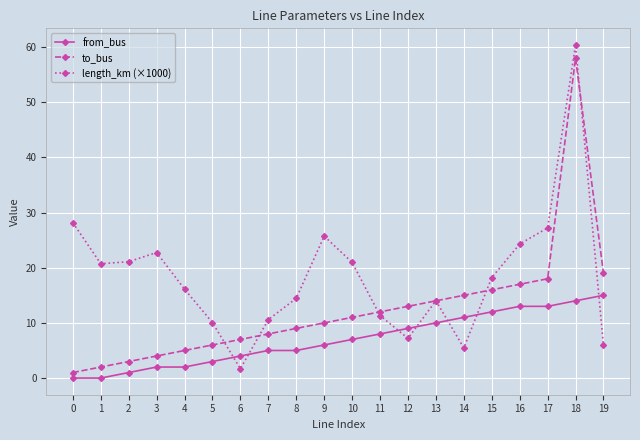

List the series in order of their overall mean, lowest first.

from_bus, to_bus, length_km (×1000)